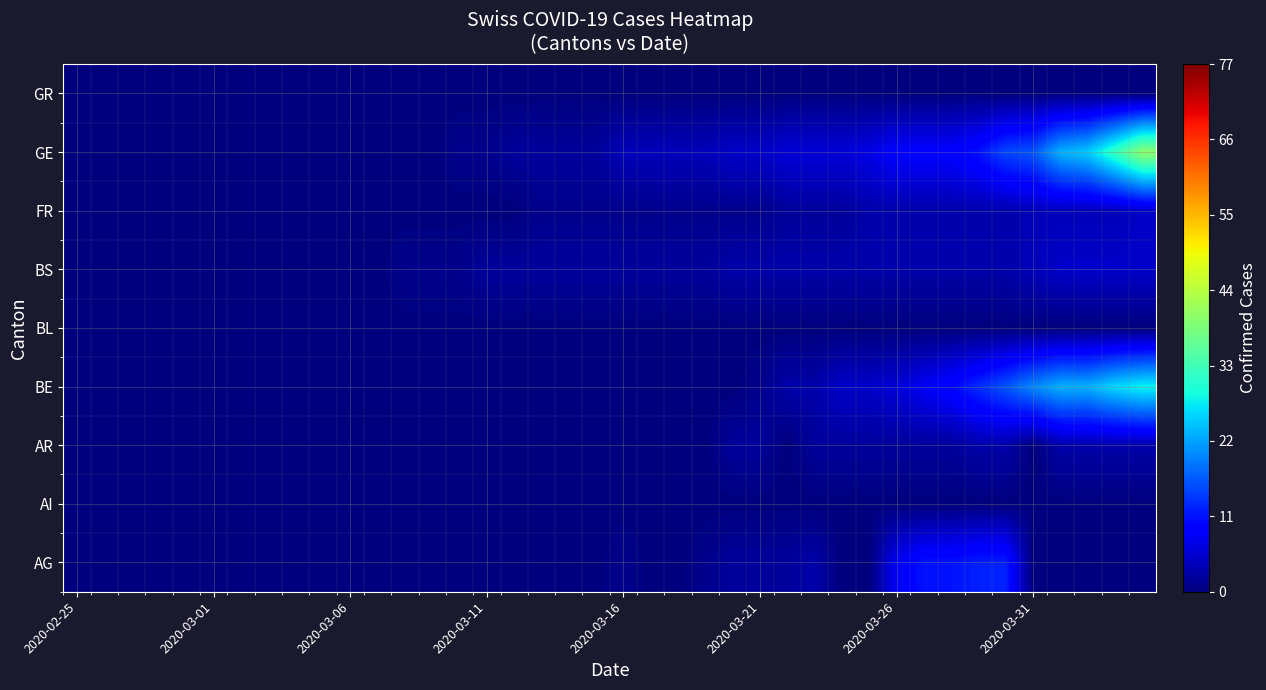

Rank the series by their maximum value, from lowest to highest.

AI, BL, GR, AR, BS, FR, AG, BE, GE